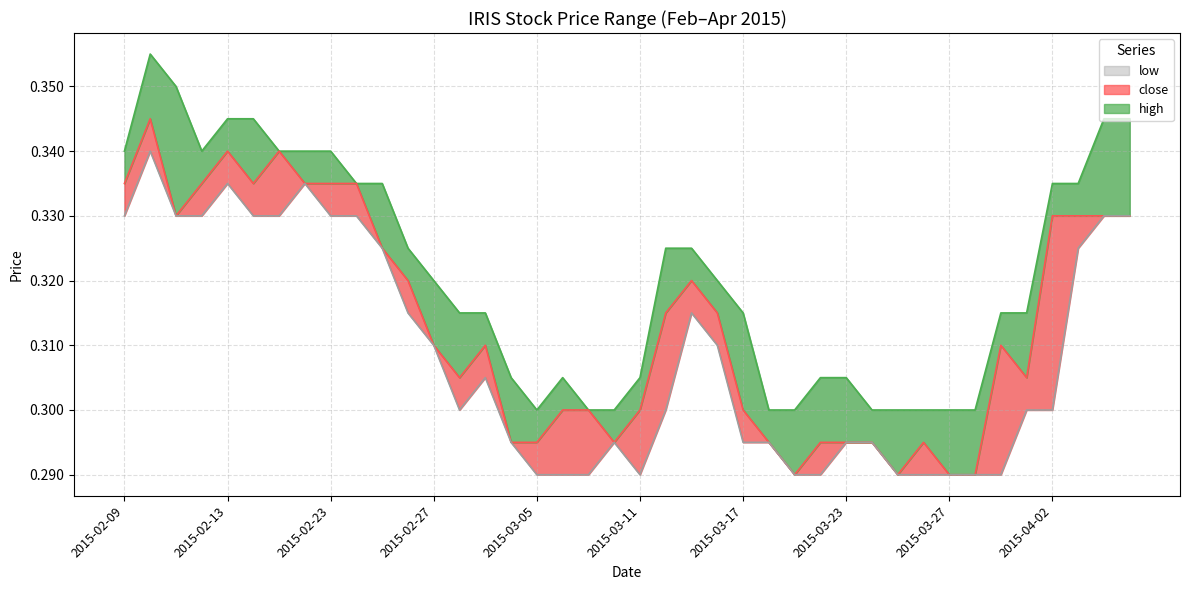

At which label is high_line closest to 0?

2015-03-05